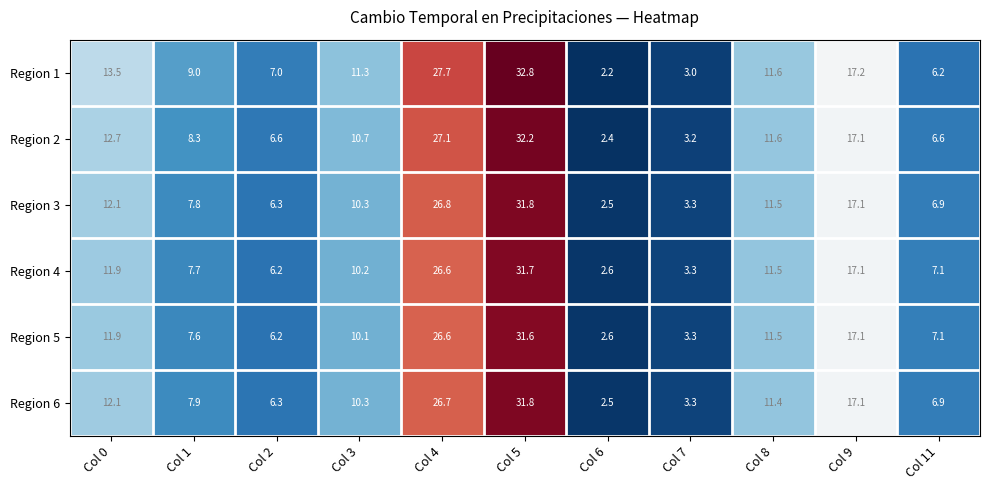

What is the total value across all series at Col 11?

40.8